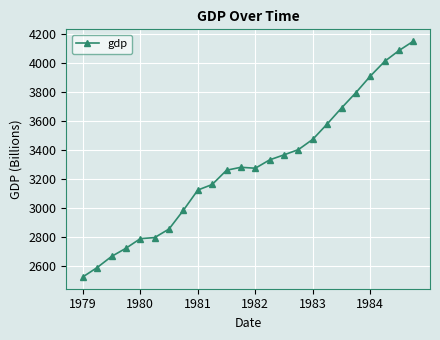

What is the minimum value shown in the chart?

2526.6